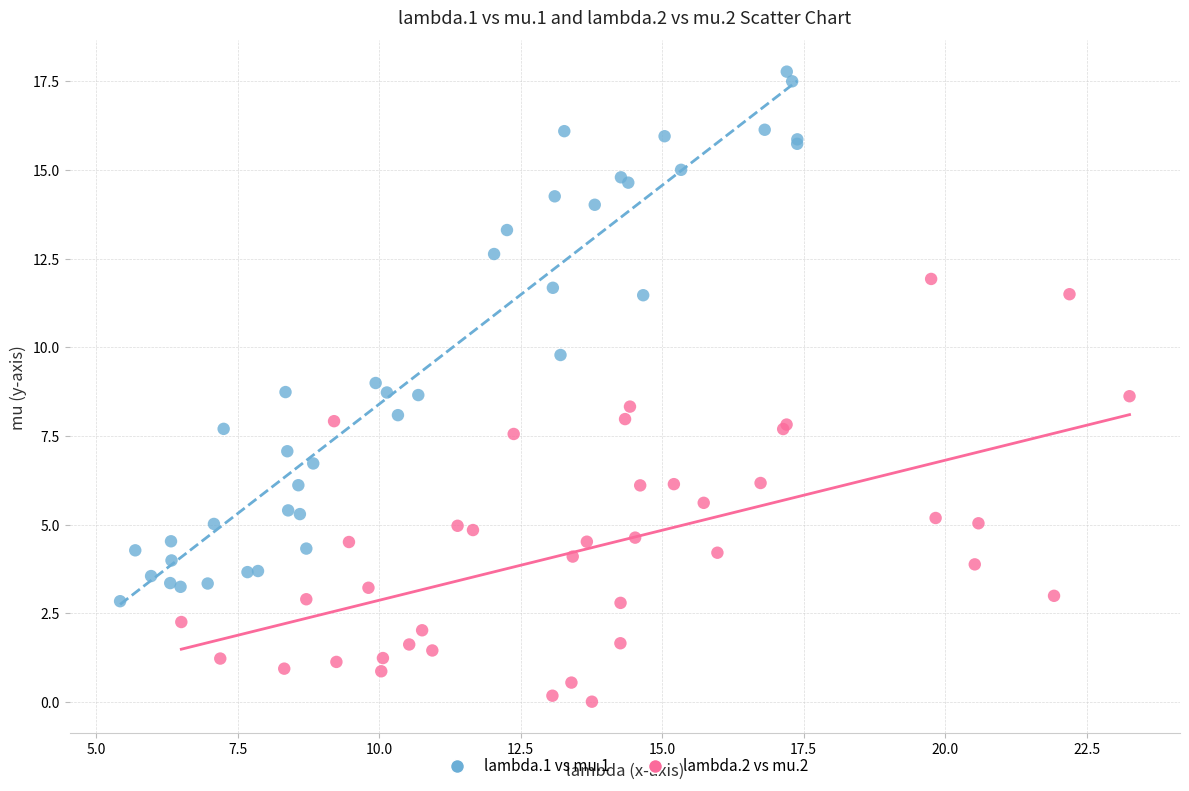

Which series reaches the minimum Y coordinate?

lambda.2 vs mu.2